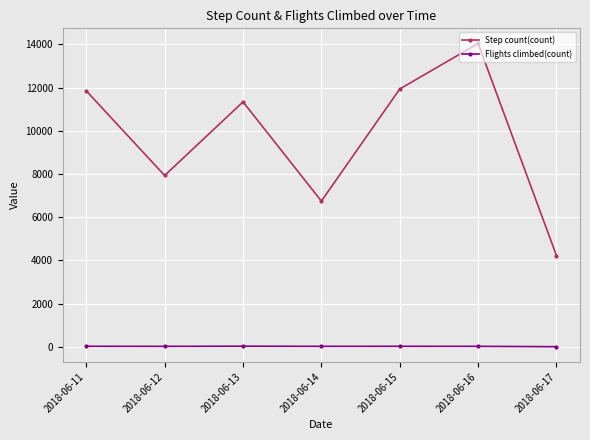

What is the sum of all Flights climbed(count) values?

113.0